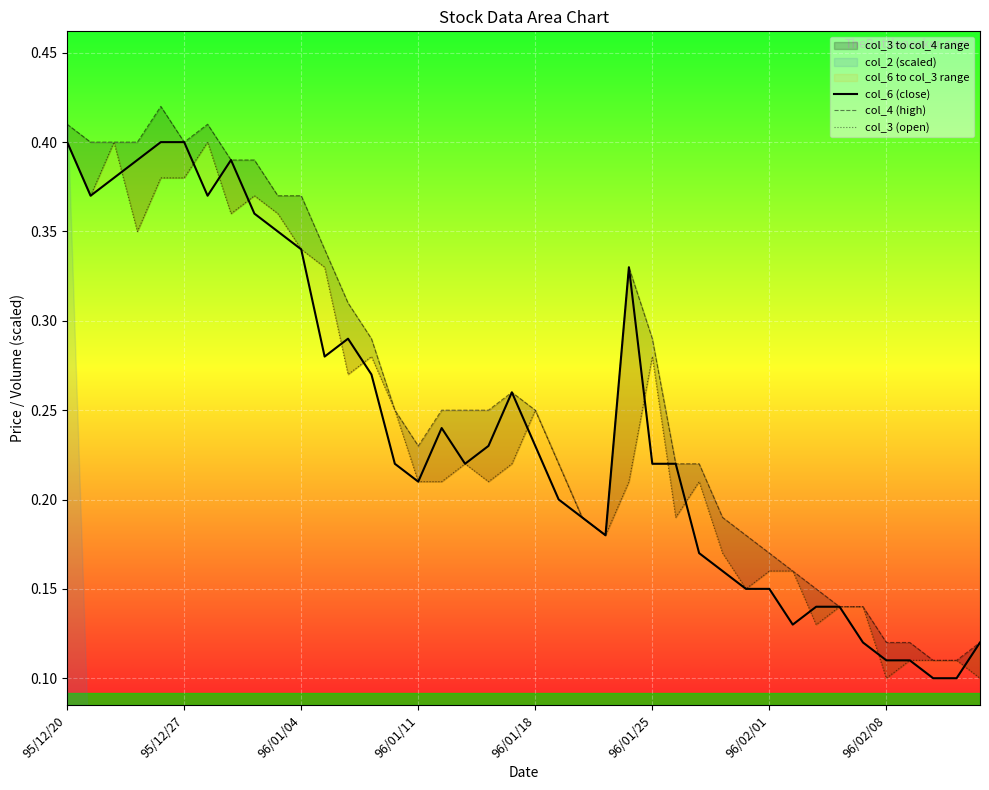

Is it true that col_6 (close) equals 0.1 at 37?

False